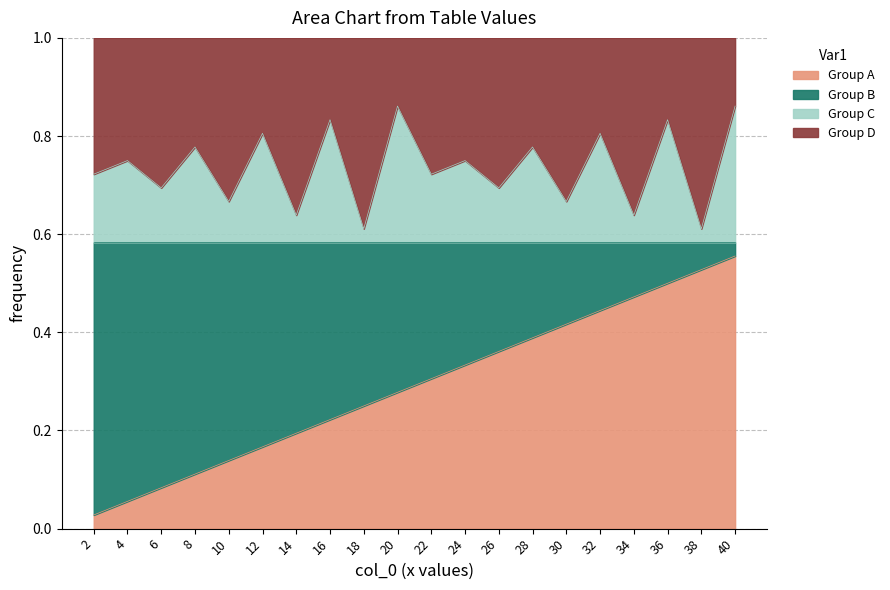

Which category has the highest value in the Group A series?

40